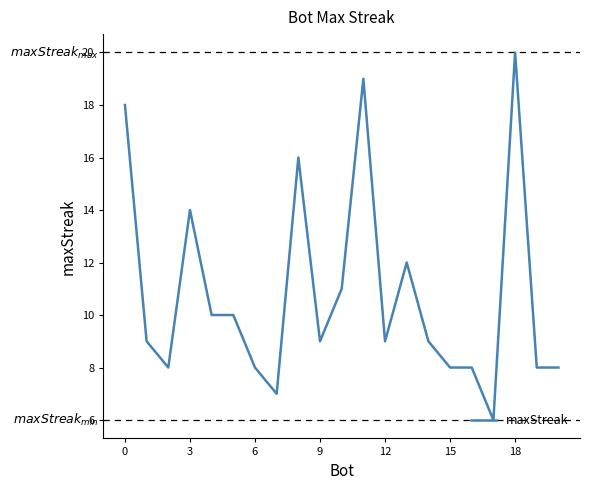

What is the difference between the second highest and second lowest values?

12